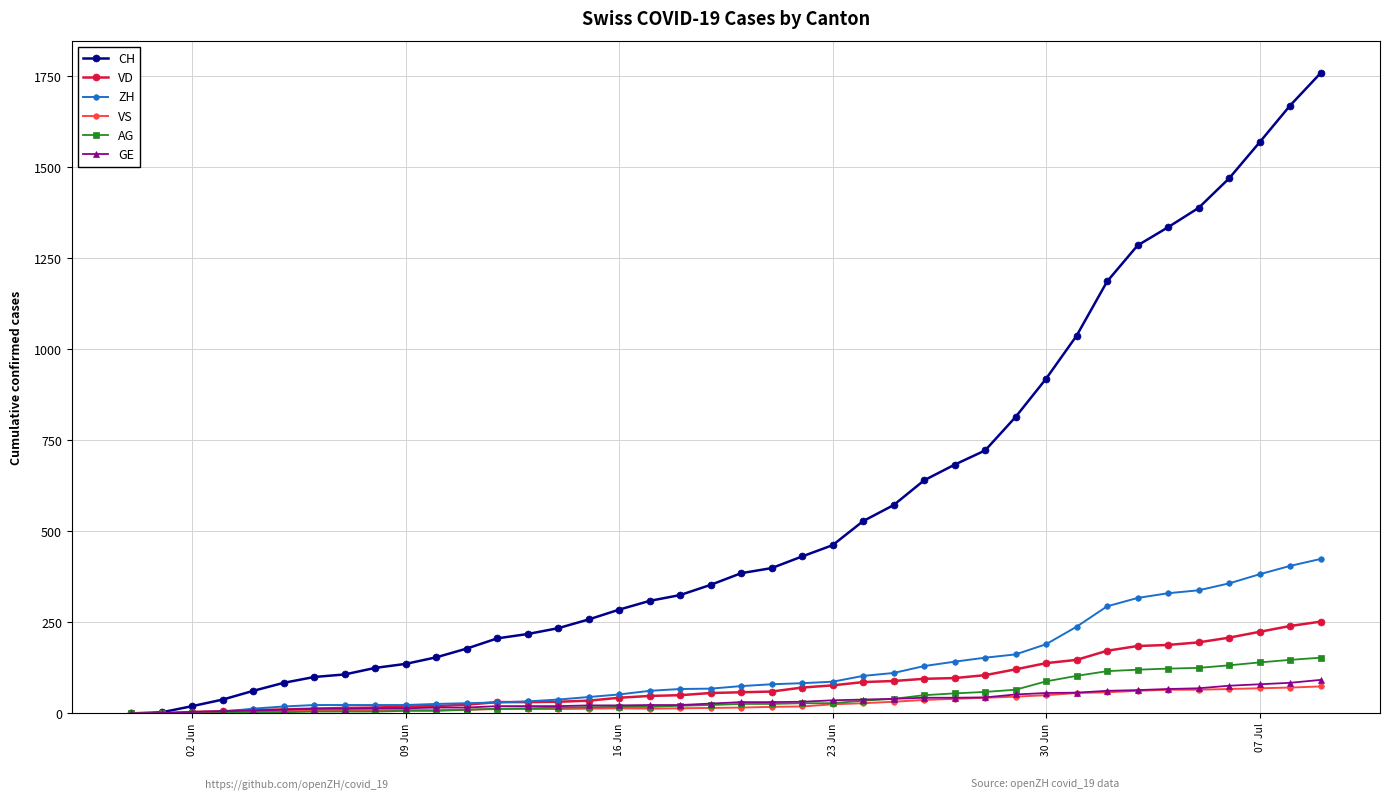

Which series has the largest range (max minus min)?

CH